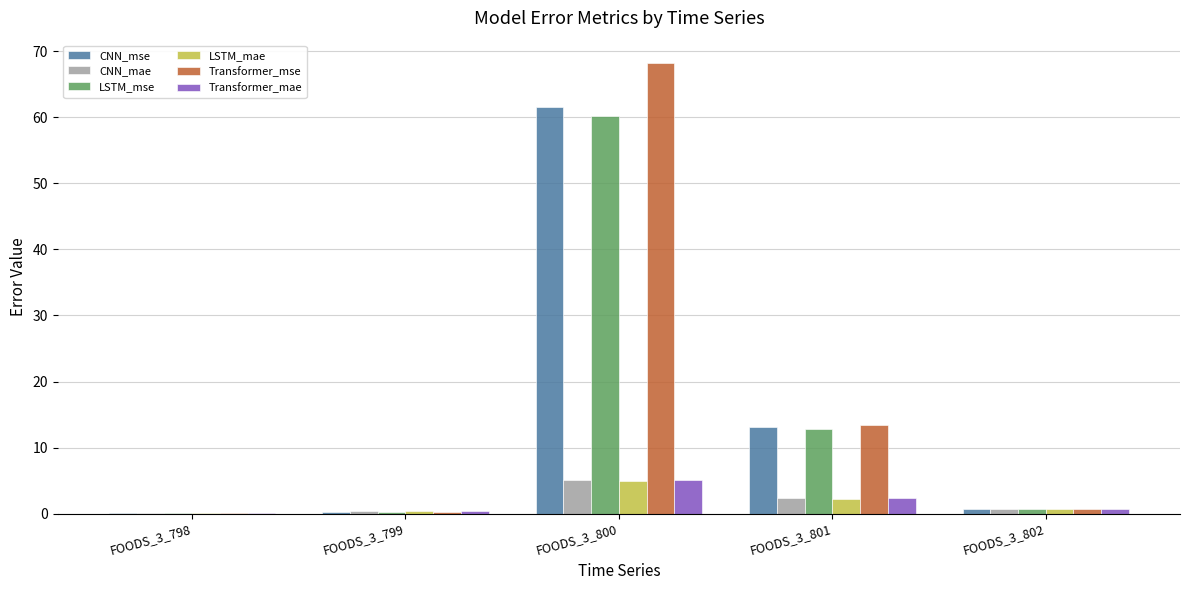

What is the sum of the LSTM_mse values at FOODS_3_798 and FOODS_3_800?

60.4